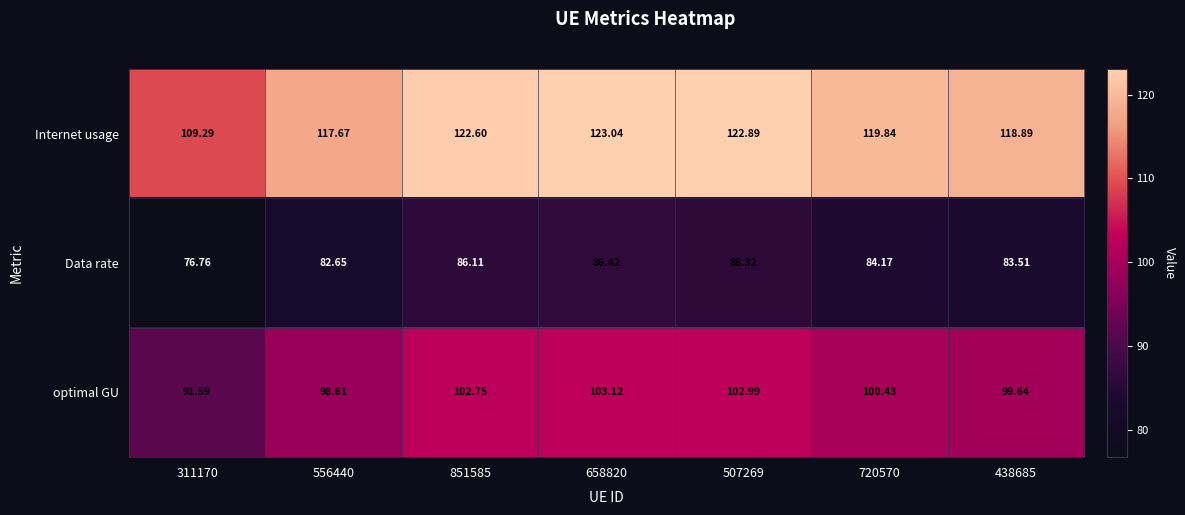

Is the value of optimal GU at 658820 greater than the value of Internet usage at 507269?

No